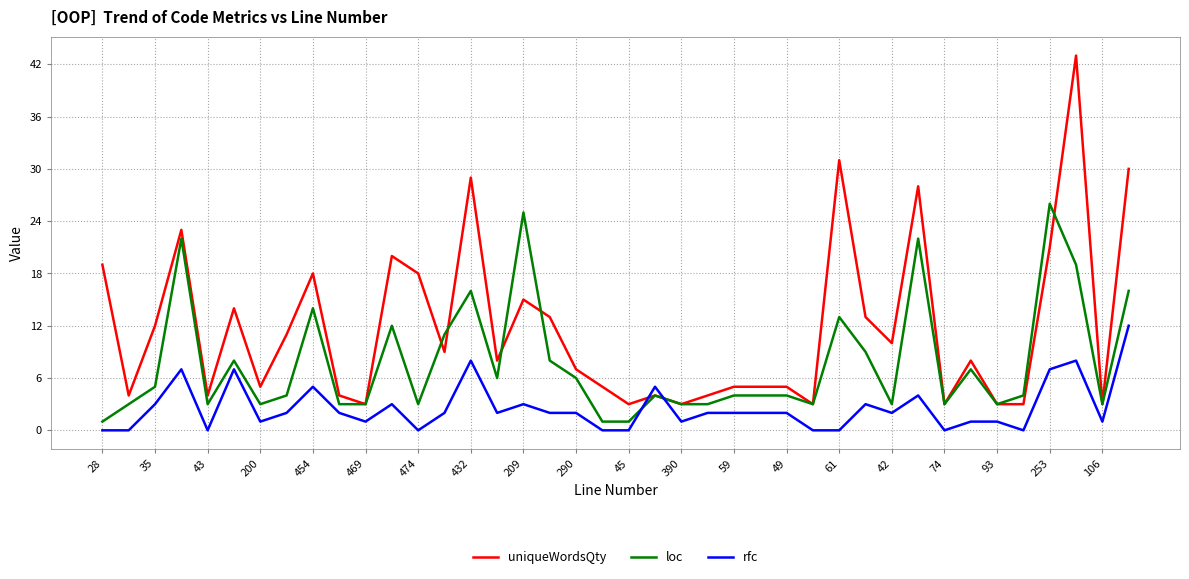

List the series in order of their overall mean, highest first.

uniqueWordsQty, loc, rfc